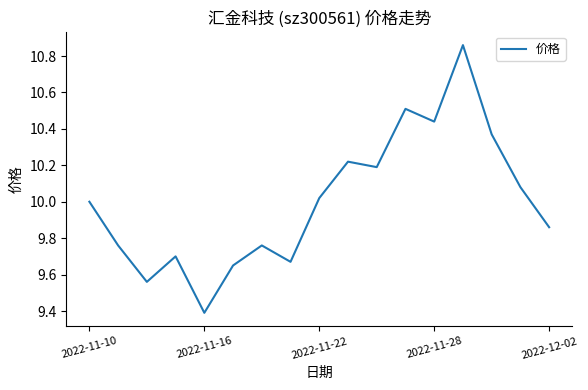

What is the smallest value displayed?

9.4